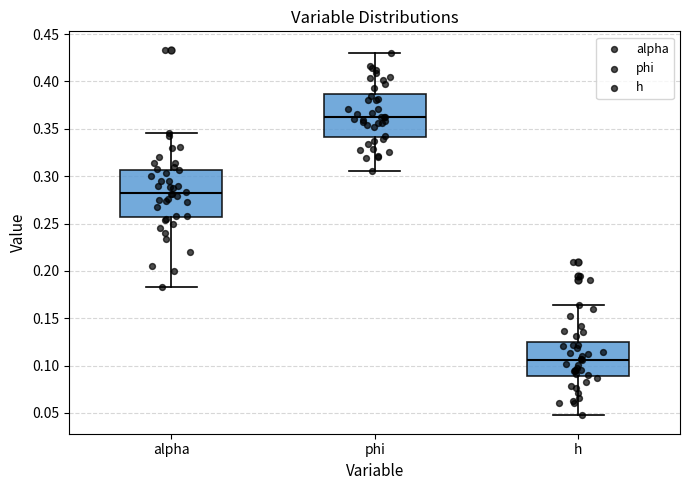

Which box's median line is the lowest?

h